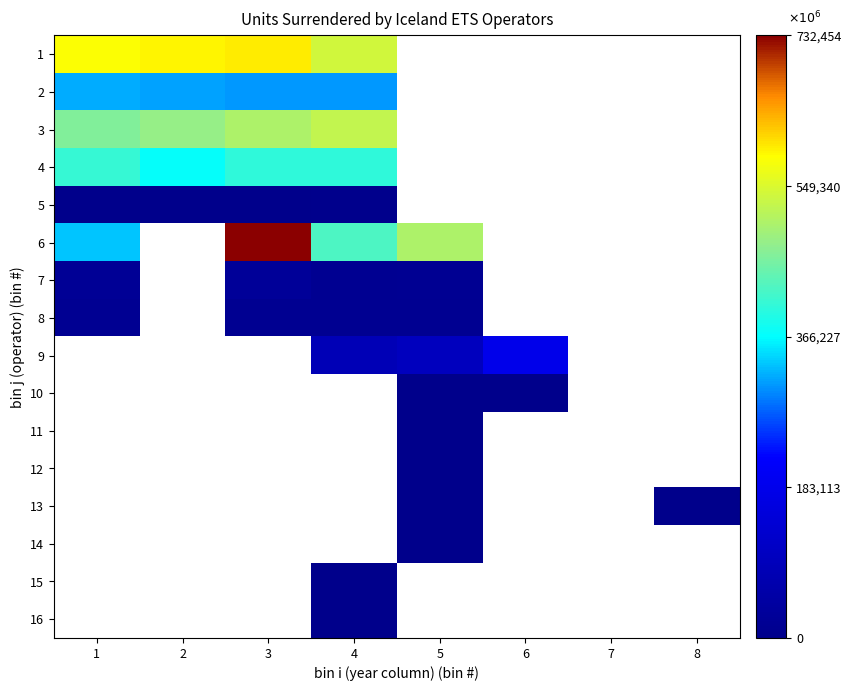

What is the maximum value shown in the chart?

732454.0